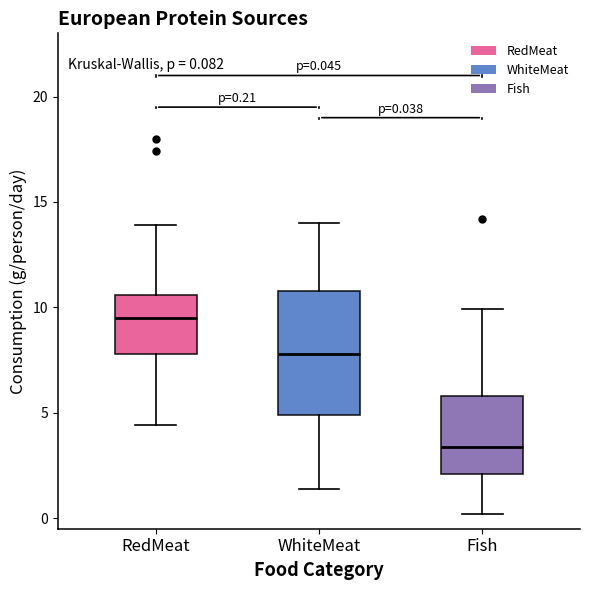

Comparing the boxes themselves (not the whiskers), which one is the tallest?

WhiteMeat